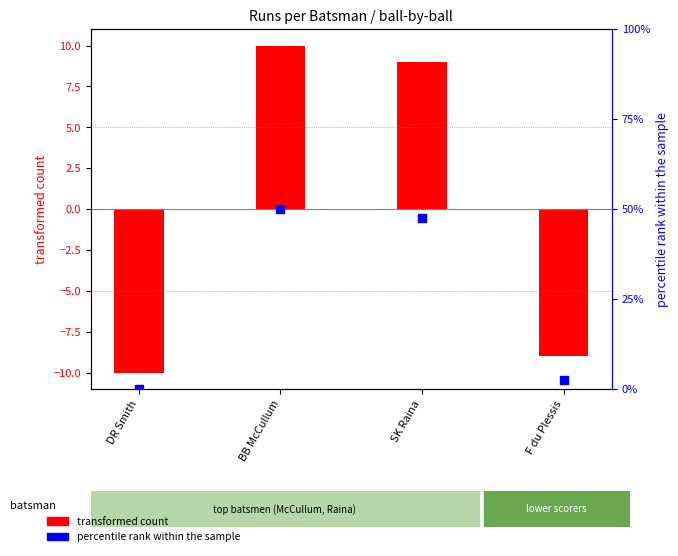

Between SK Raina and F du Plessis, which is larger?

SK Raina